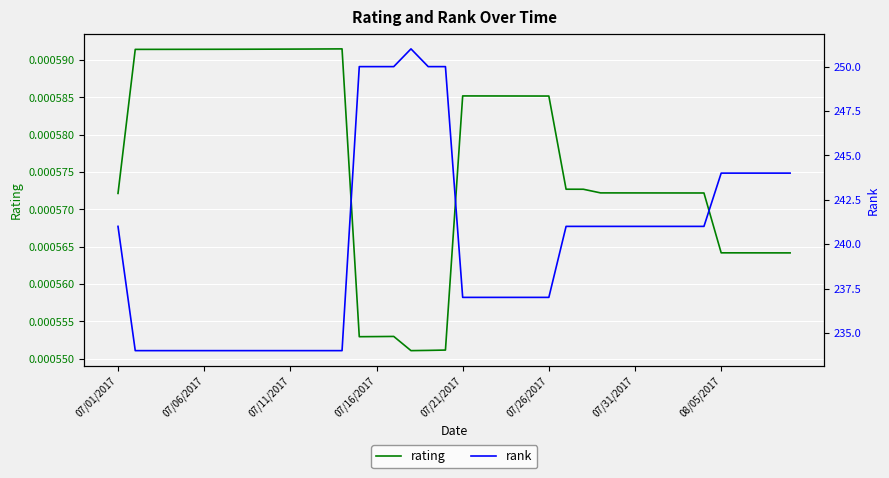

Which series has the largest range (max minus min)?

rank